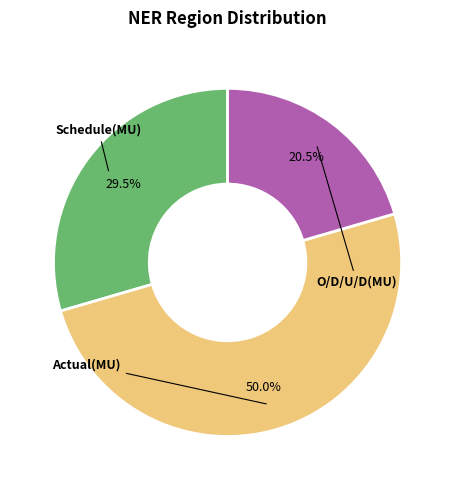

To the nearest percent, what percentage of the pie is Schedule(MU)?

30%